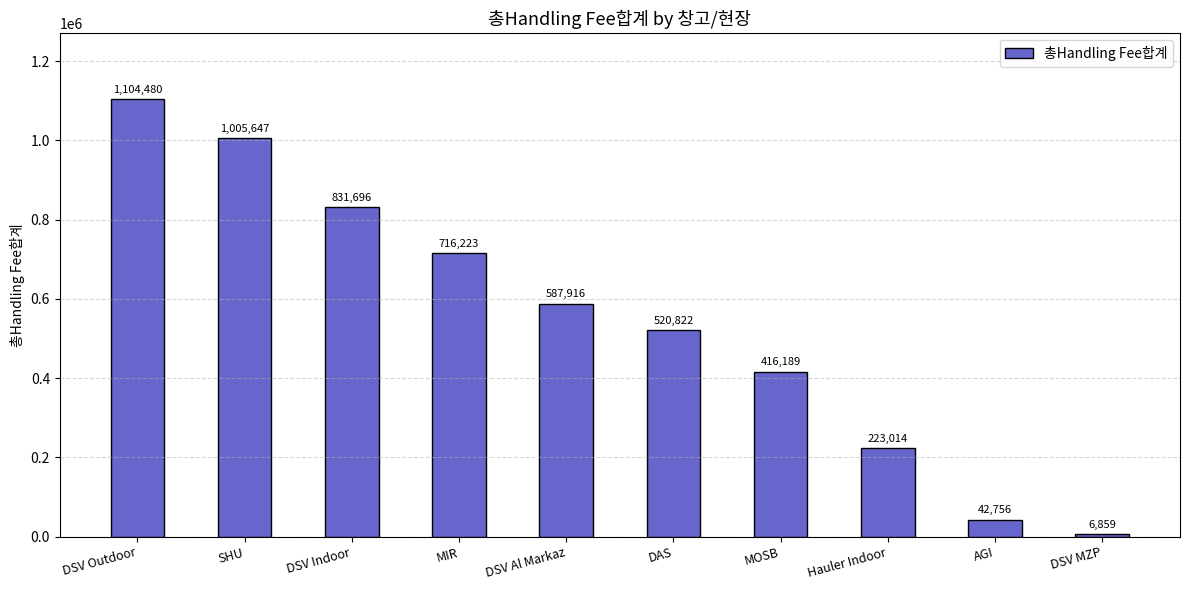

How many data points are above 587916?

5